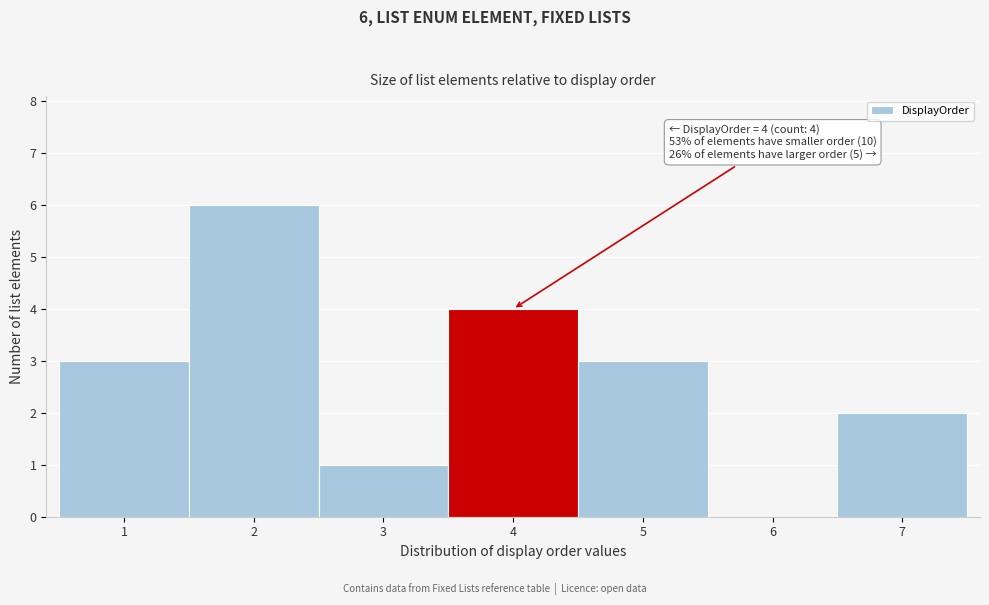

Which range on the x-axis has the tallest bar?

1.5 to 2.5